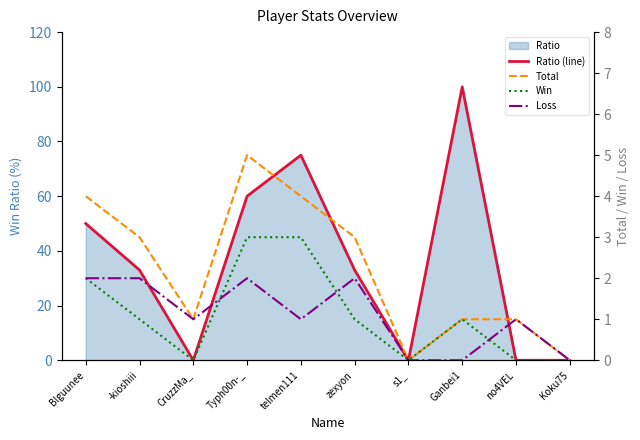

List the labels in order of Loss value, smallest first.

s1_, Ganbei1, Koku75, CruzzMa_, telmen111, no4VEL, Blguunee, -kioshiii, Typh00n-_, zexyon